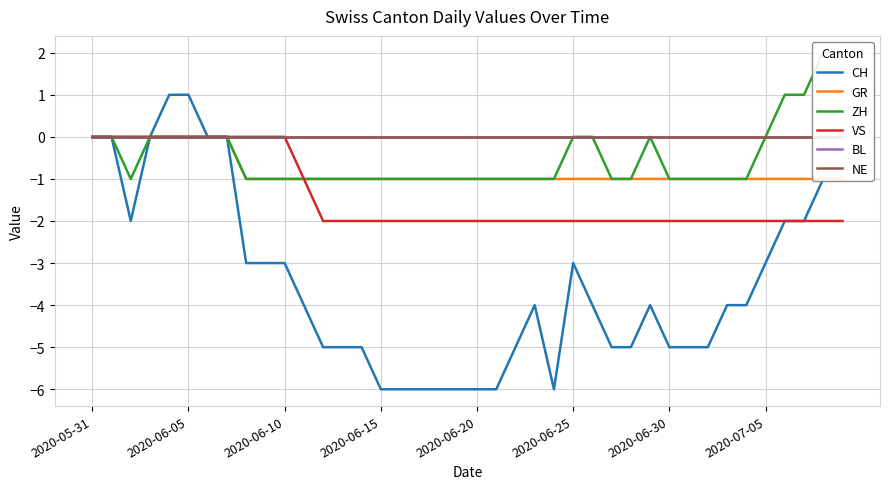

Reading left to right, what are all the values shown in this chart?

CH: 0	0	-2	0	1	1	0	0	-3	-3	-3	-4	-5	-5	-5	-6	-6	-6	-6	-6	-6	-6	-5	-4	-6	-3	-4	-5	-5	-4	-5	-5	-5	-4	-4	-3	-2	-2	-1	-1
GR: 0	0	0	0	0	0	0	0	-1	-1	-1	-1	-1	-1	-1	-1	-1	-1	-1	-1	-1	-1	-1	-1	-1	-1	-1	-1	-1	-1	-1	-1	-1	-1	-1	-1	-1	-1	-1	-1
ZH: 0	0	-1	0	0	0	0	0	-1	-1	-1	-1	-1	-1	-1	-1	-1	-1	-1	-1	-1	-1	-1	-1	-1	0	0	-1	-1	0	-1	-1	-1	-1	-1	0	1	1	2	2
VS: 0	0	0	0	0	0	0	0	0	0	0	-1	-2	-2	-2	-2	-2	-2	-2	-2	-2	-2	-2	-2	-2	-2	-2	-2	-2	-2	-2	-2	-2	-2	-2	-2	-2	-2	-2	-2
BL: 0	0	0	0	0	0	0	0	0	0	0	0	0	0	0	0	0	0	0	0	0	0	0	0	0	0	0	0	0	0	0	0	0	0	0	0	0	0	0	0
NE: 0	0	0	0	0	0	0	0	0	0	0	0	0	0	0	0	0	0	0	0	0	0	0	0	0	0	0	0	0	0	0	0	0	0	0	0	0	0	0	0